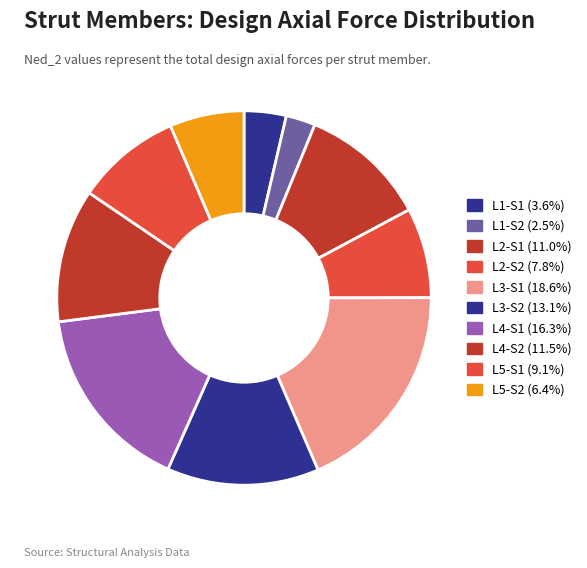

Approximately how many times larger is the value at L4-S2 compared to L1-S1?

3.2